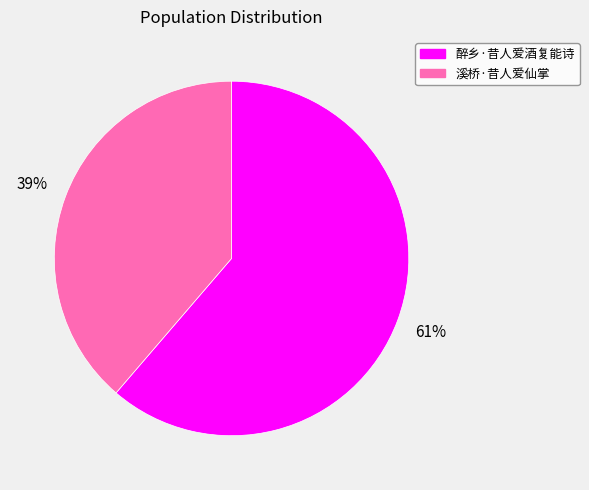

Which category has the smallest portion of the pie?

溪桥·昔人爱仙掌